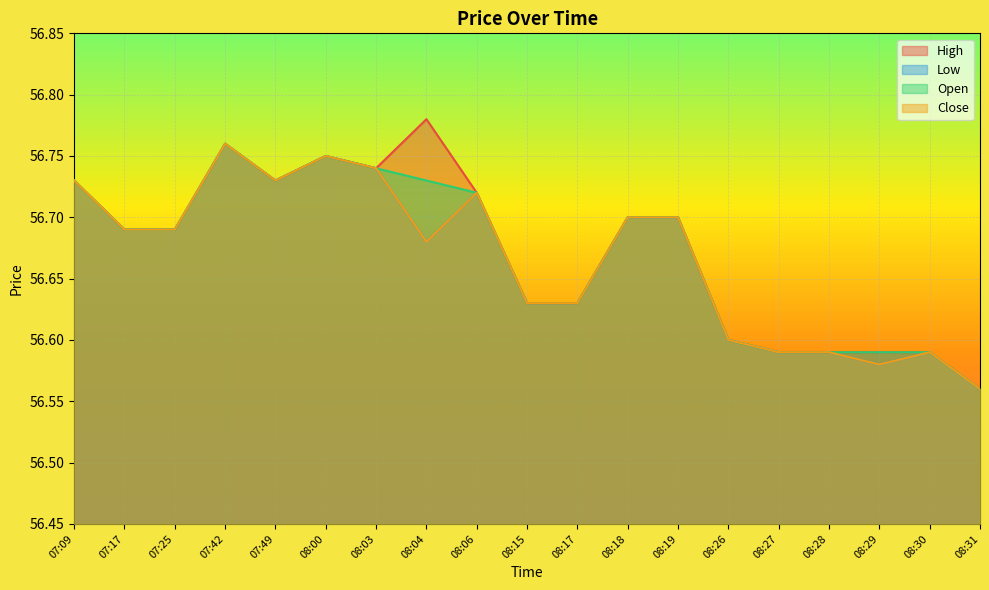

What is the label of the 9th point from the right?

08:17